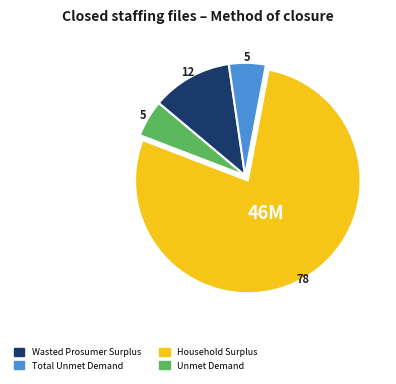

True or false: Household Surplus accounts for 93% of the total.

False